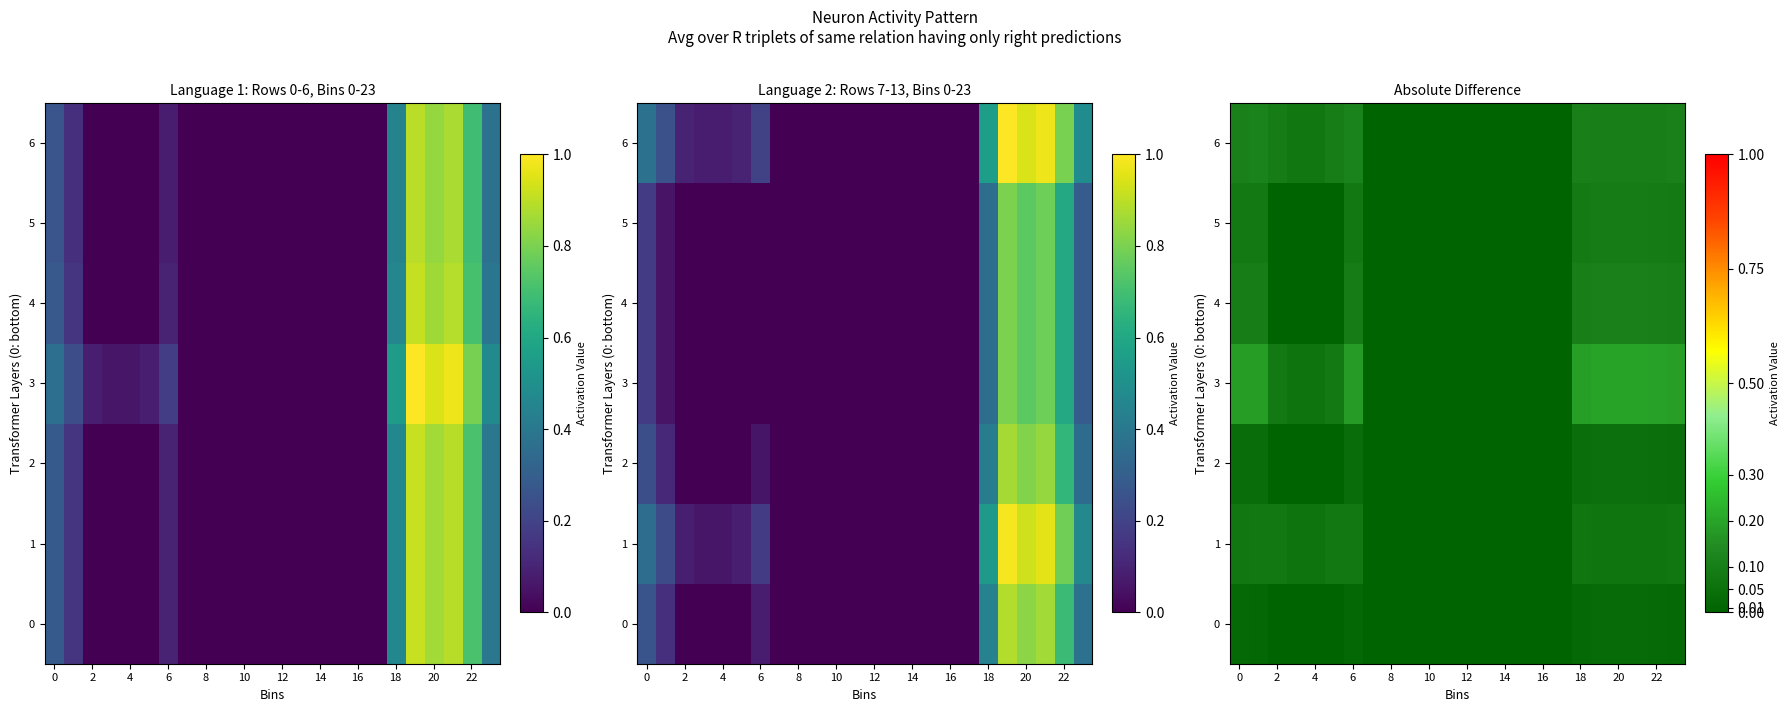

What is the approximate value of 4 at 22?

0.1